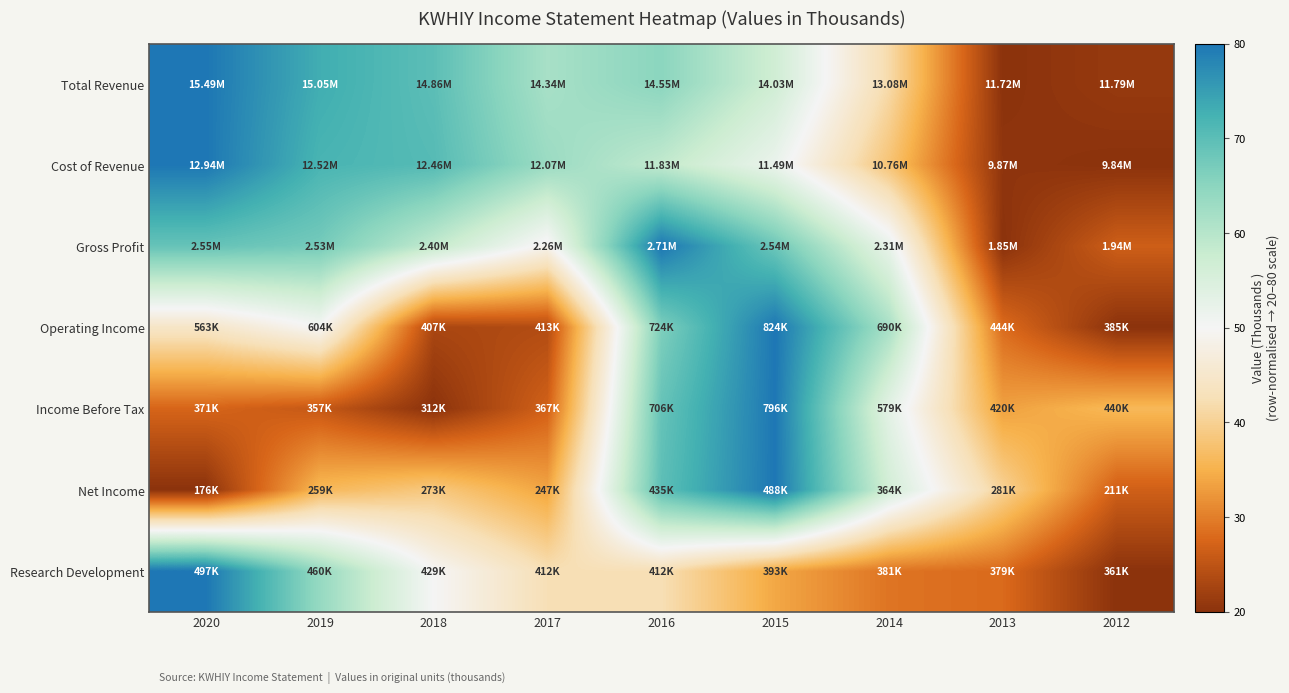

Which has a higher value, 2014 or 2020?

2020